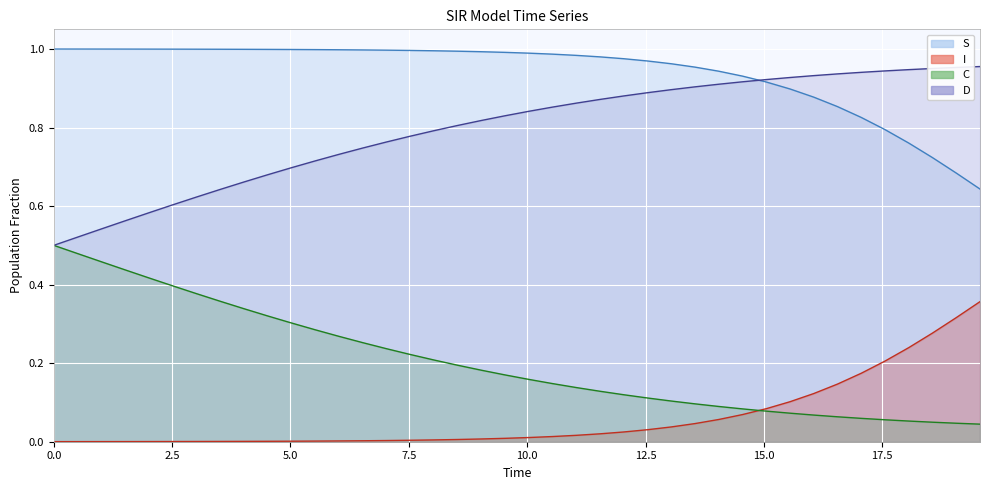

How many lines are shown in the chart?

4